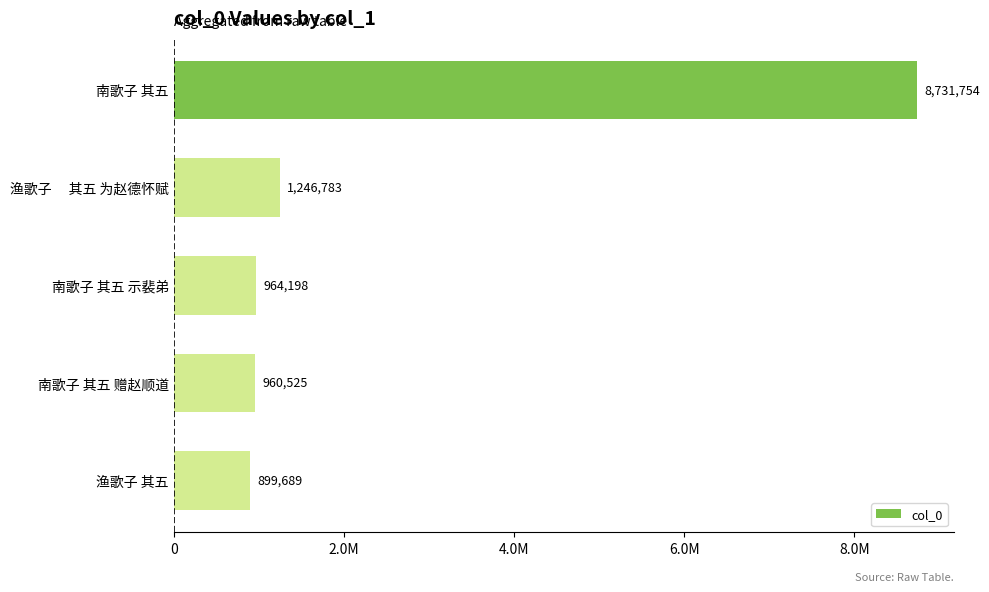

Rank the categories by value from lowest to highest.

渔歌子 其五, 南歌子 其五 赠赵顺道, 南歌子 其五 示裴弟, 渔歌子　 其五 为赵德怀赋, 南歌子 其五